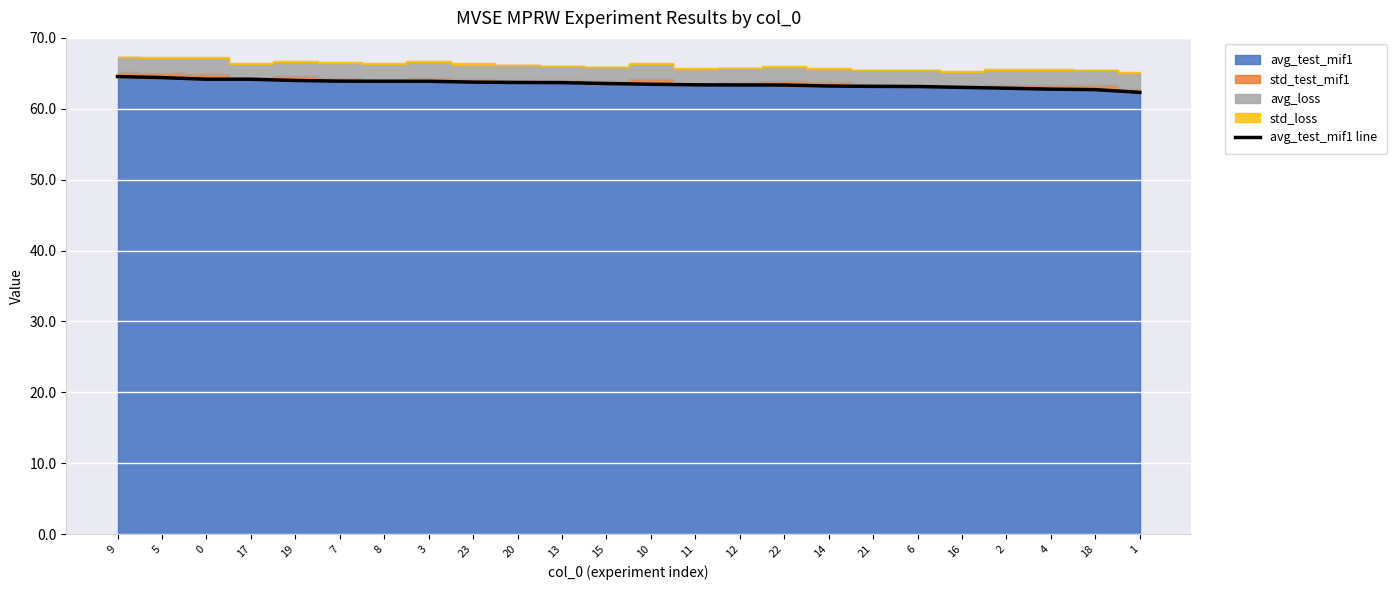

Reading left to right, list all the values displayed in this chart.

9=64.5	5=64.4	0=64.2	17=64.2	19=64.0	7=63.9	8=63.9	3=63.9	23=63.8	20=63.7	13=63.7	15=63.6	10=63.5	11=63.4	12=63.4	22=63.4	14=63.2	21=63.2	6=63.1	16=63.0	2=62.9	4=62.8	18=62.7	1=62.3